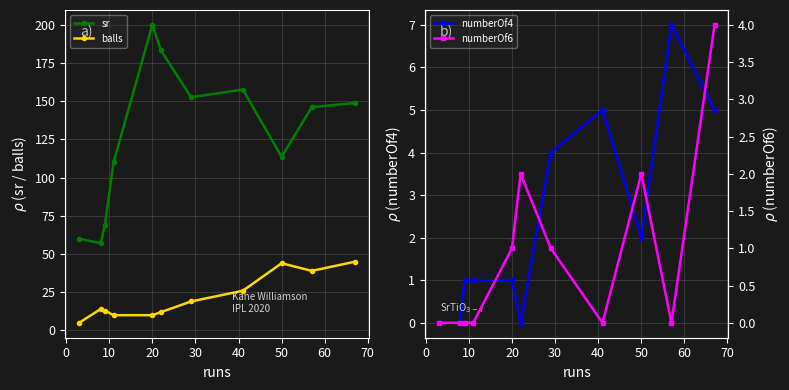

True or false: sr and numberOf6 cross at least once.

False